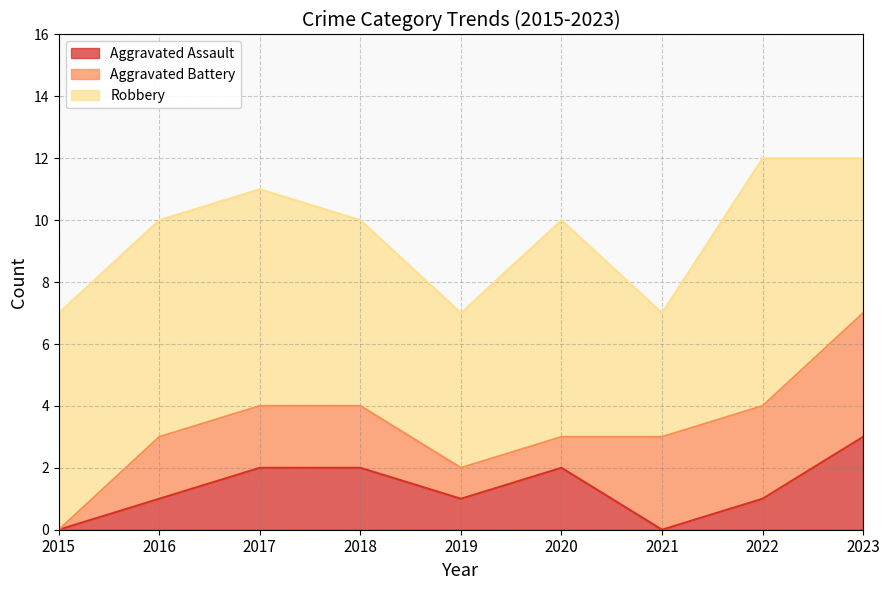

What are all the series names shown in the legend?

Aggravated Assault, Aggravated Battery, Robbery